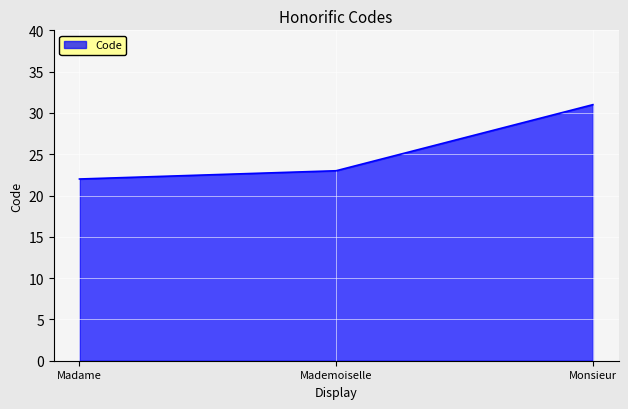

Reading left to right, transcribe all the data shown in this chart.

22	23	31